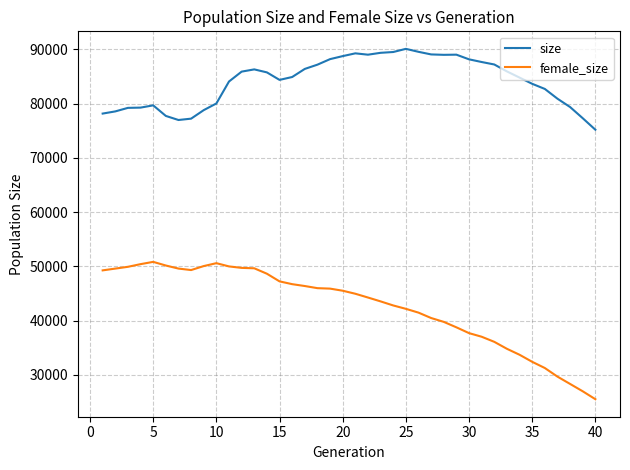

Which series has the widest spread of values?

female_size